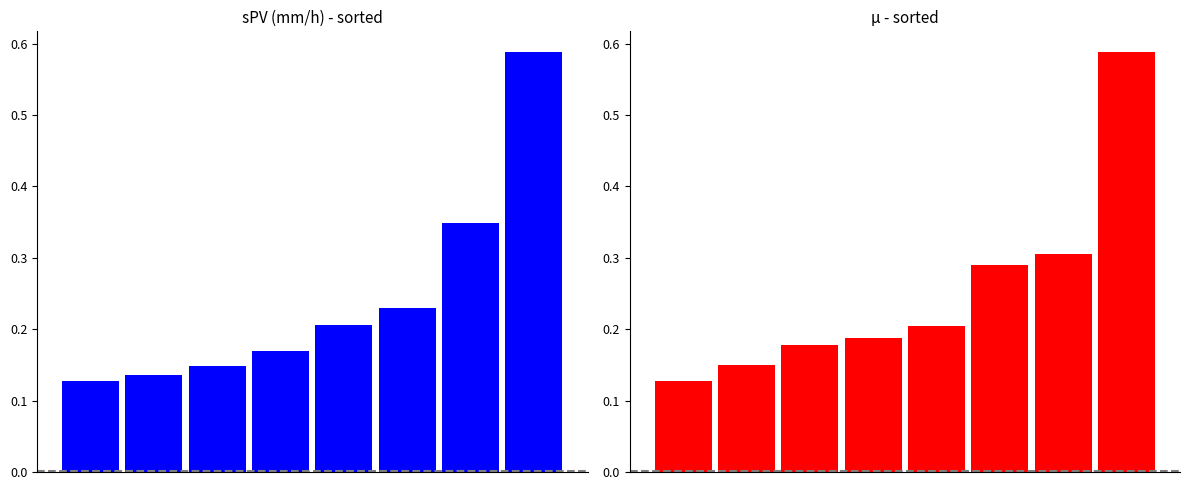

Rank the series by their maximum value, from lowest to highest.

sPV (mm/h), µ